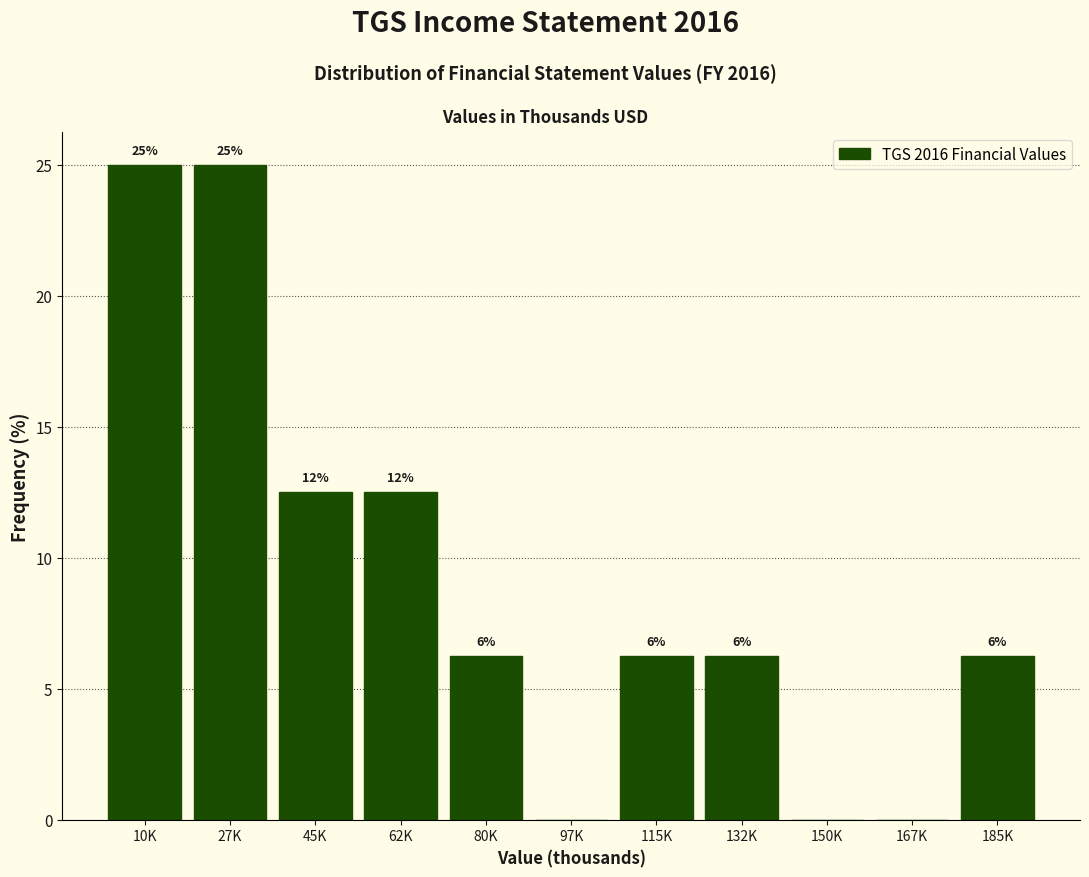

Are the bars horizontal?

No